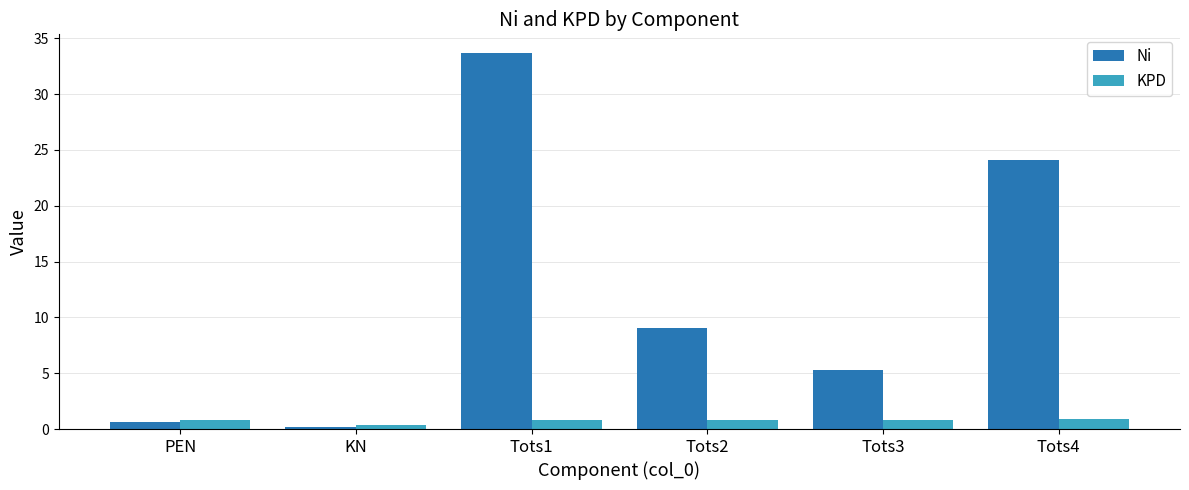

Rank the series at Tots1 from lowest to highest value.

KPD, Ni